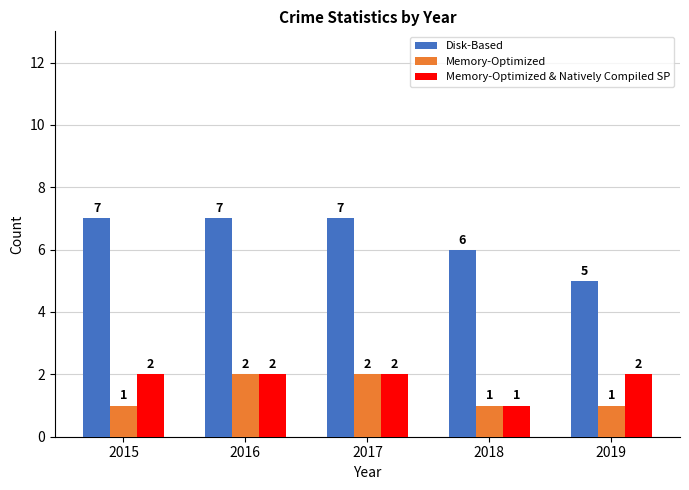

What is the difference between the highest and lowest values at 2018?

5